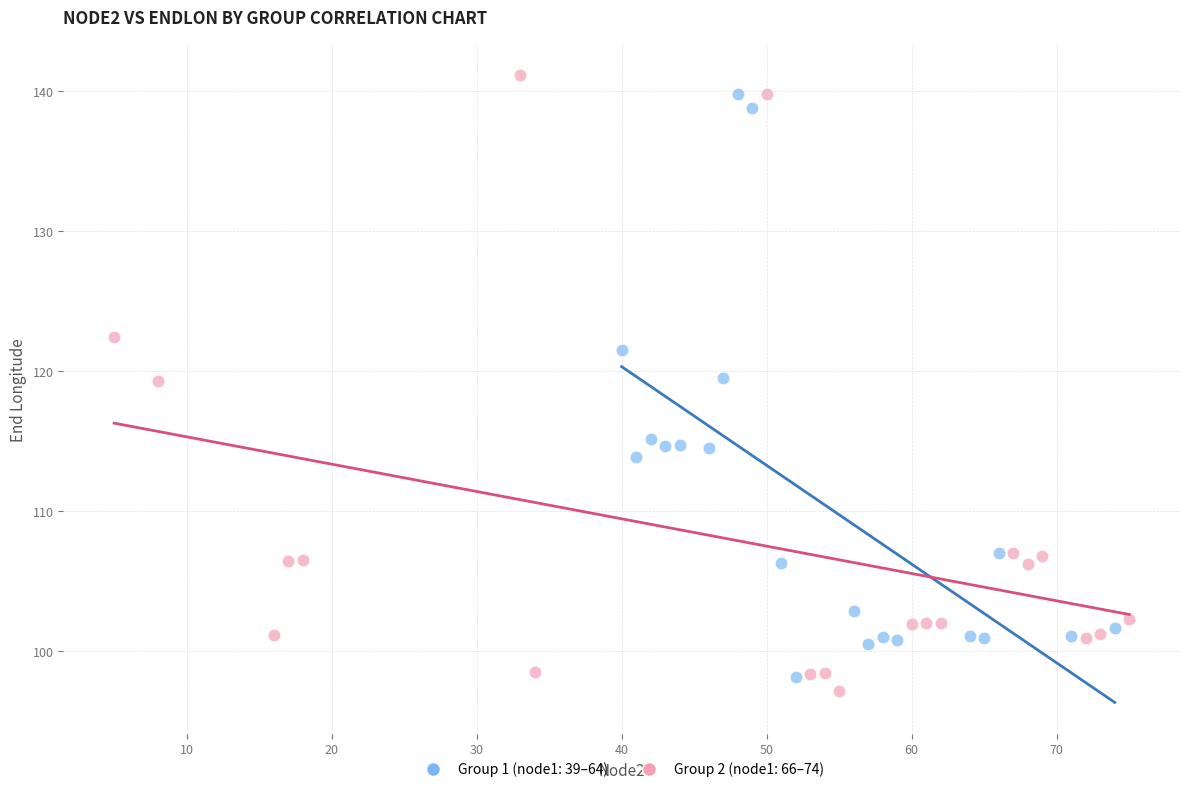

Which series has the widest spread of Y values?

Group 2 (node1: 66–74)